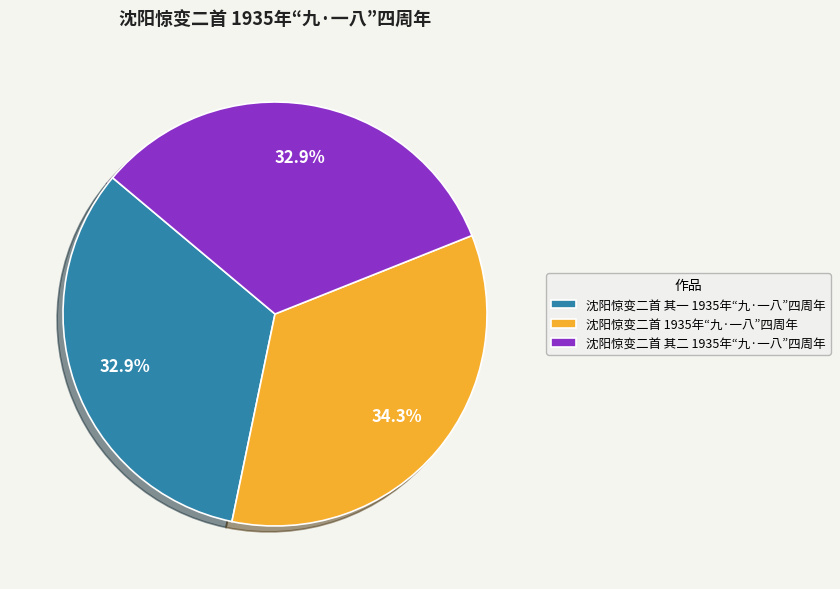

To the nearest percent, what is the difference between the largest and smallest slice percentages?

1%